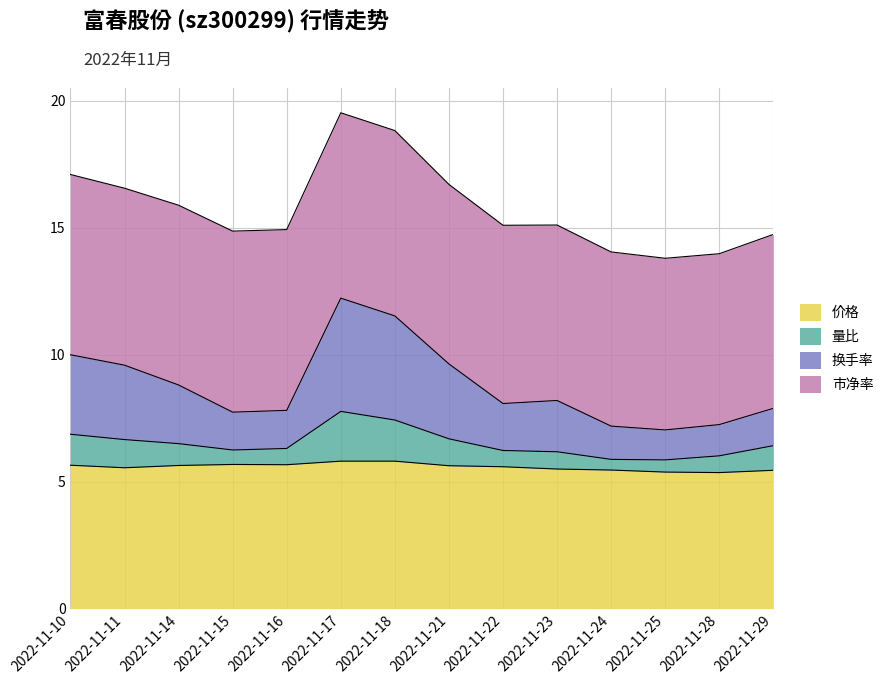

Which series has the widest spread of values?

换手率